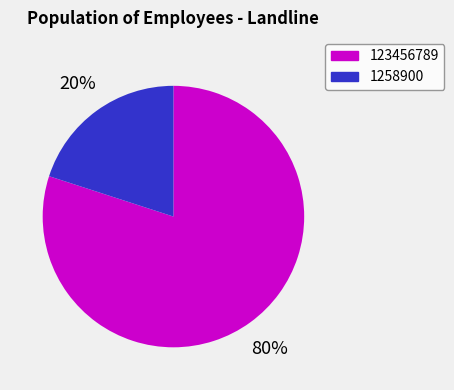

Does any single category account for the majority?

Yes